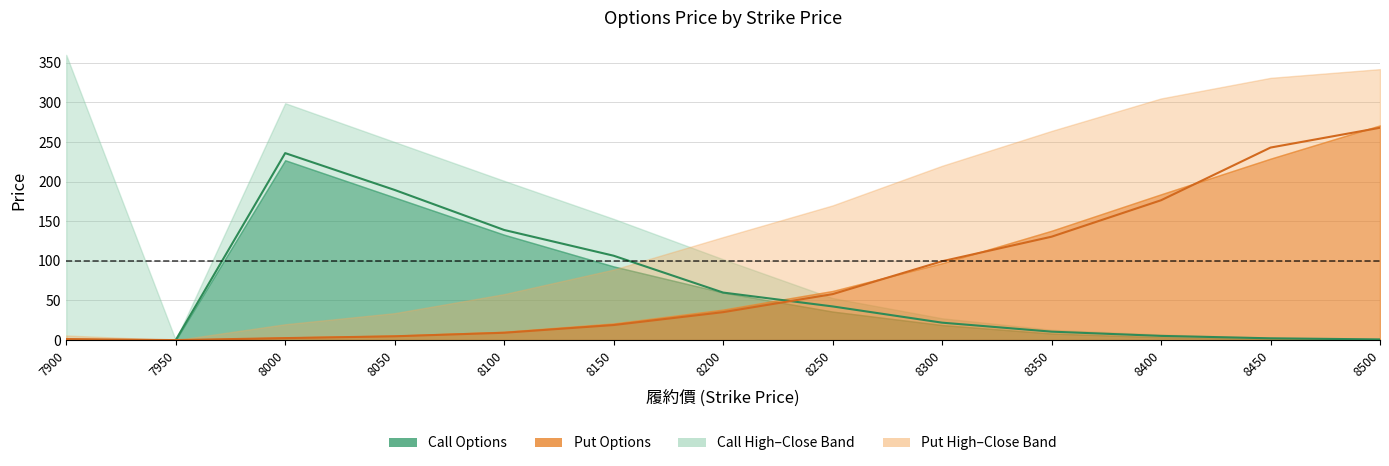

Reading left to right, transcribe all the data shown in this chart.

Call Mid (Open~Close): 0.0	0.0	236.0	189.5	139.0	106.5	60.0	42.5	22.0	10.7	5.3	2.2	0.9
Put Mid (Open~Close): 1.3	0.0	2.5	4.8	9.2	19.0	35.2	58.0	99.5	130.5	176.5	243.0	268.0